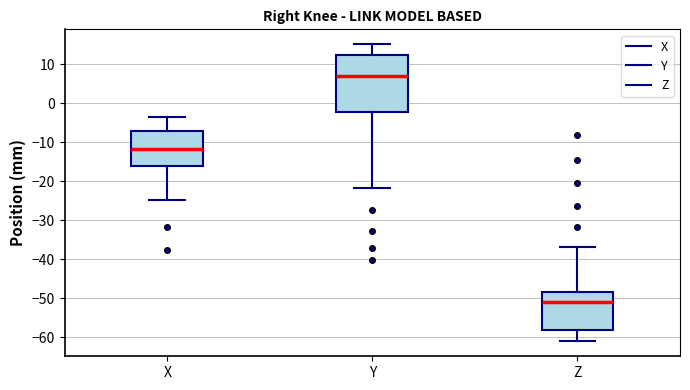

Reading left to right, transcribe this box plot: for each box, give where its median line is, the range the box spans, and where its two whiskers end, as read against the y-axis. The values are not printed on the chart, so give them approximately, as read against the axis.

X: median -12, box -16 to -7, whiskers -25 to -4
Y: median 7, box -2 to 12, whiskers -22 to 15
Z: median -51, box -58 to -48, whiskers -61 to -37